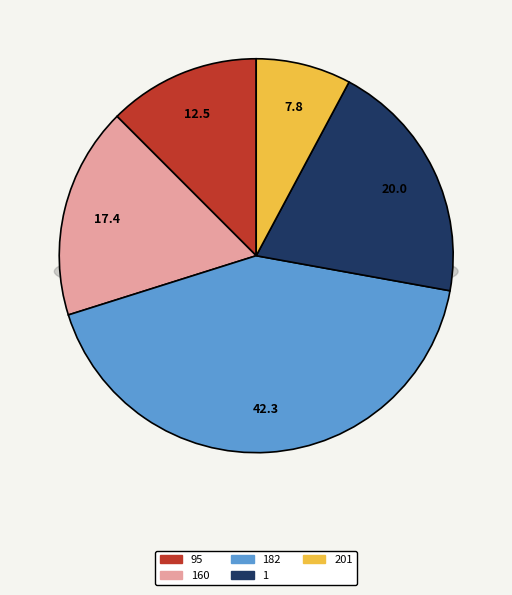

To the nearest percent, what is the difference between the largest and smallest slice percentages?

34%